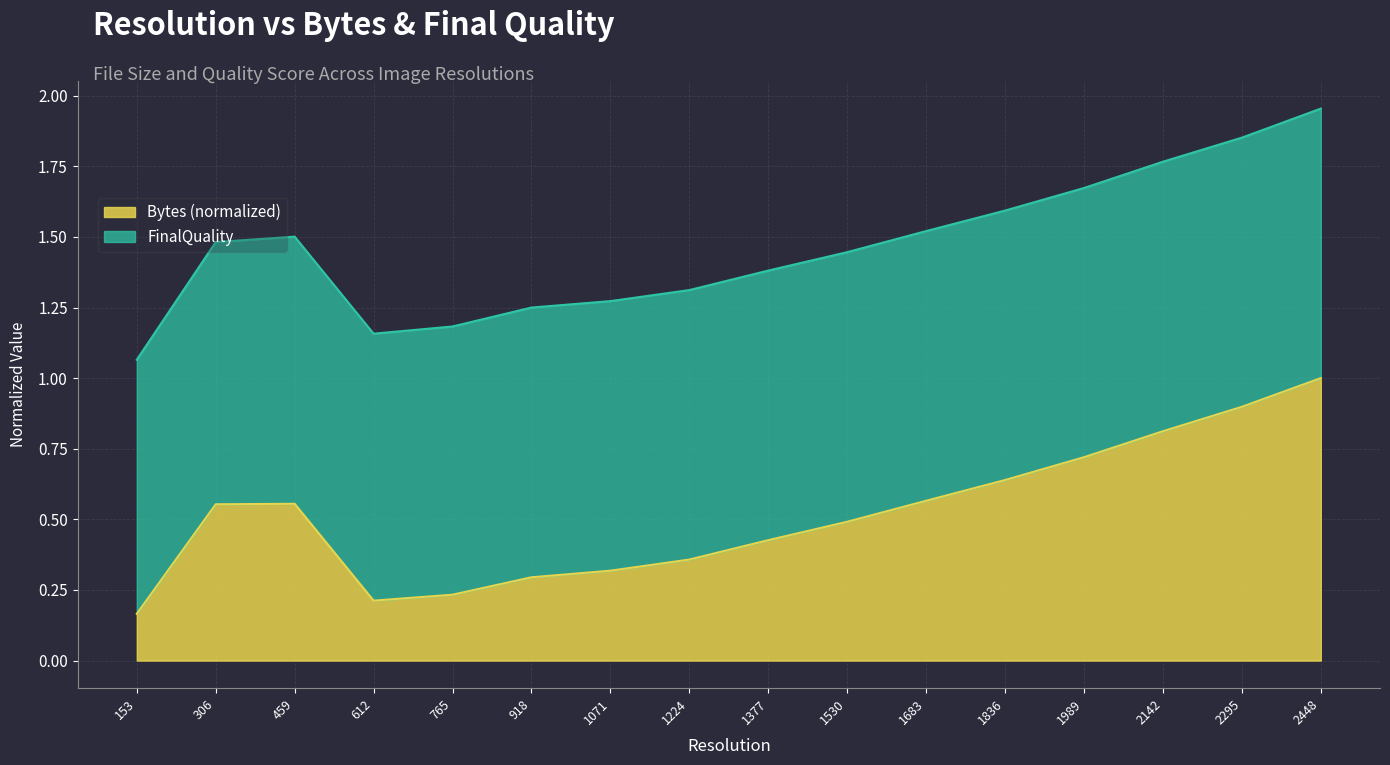

What is the value of the 16th point from the left?

1.0